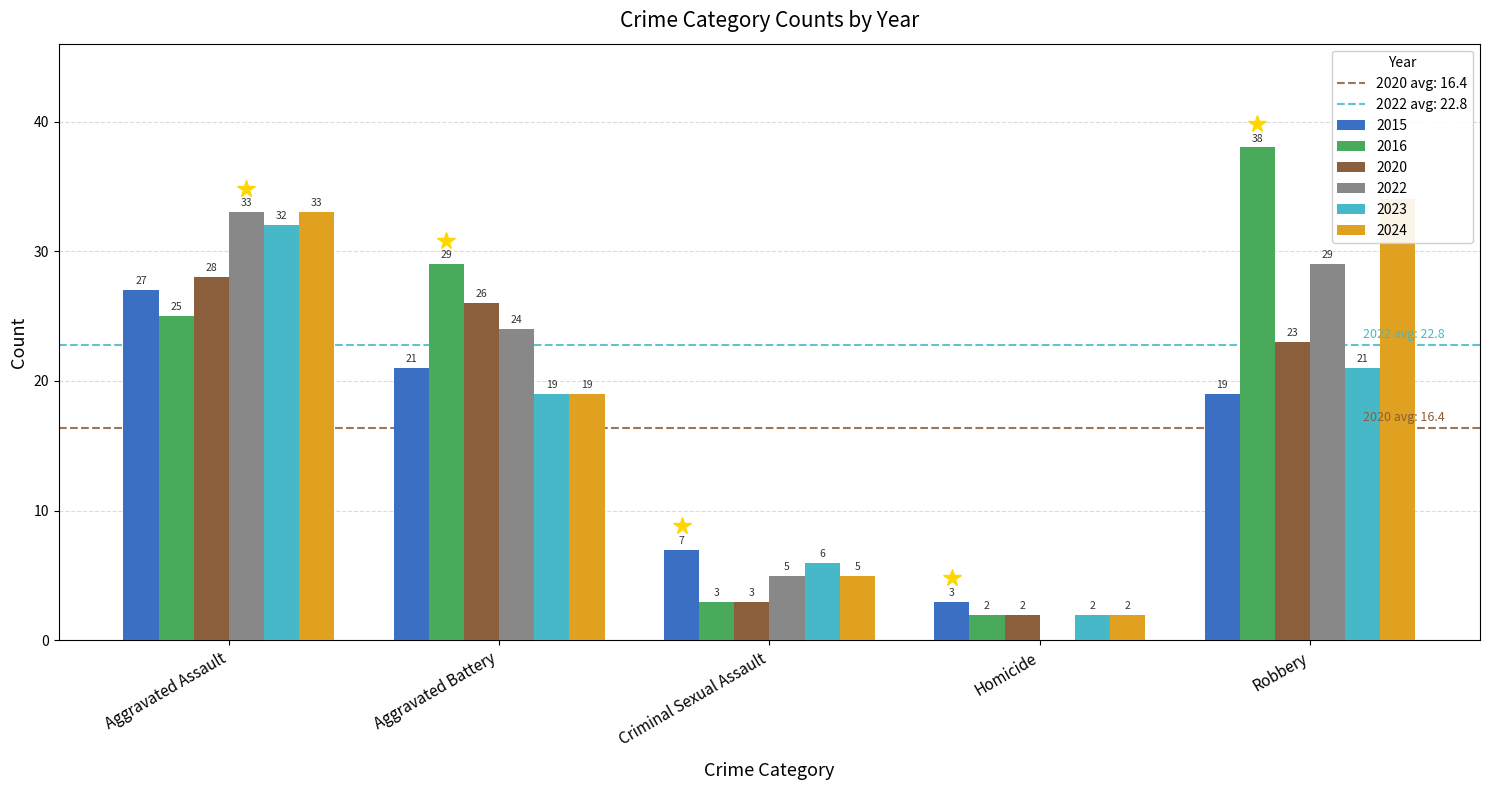

What is the difference between the 2020 values at Robbery and Aggravated Assault?

5